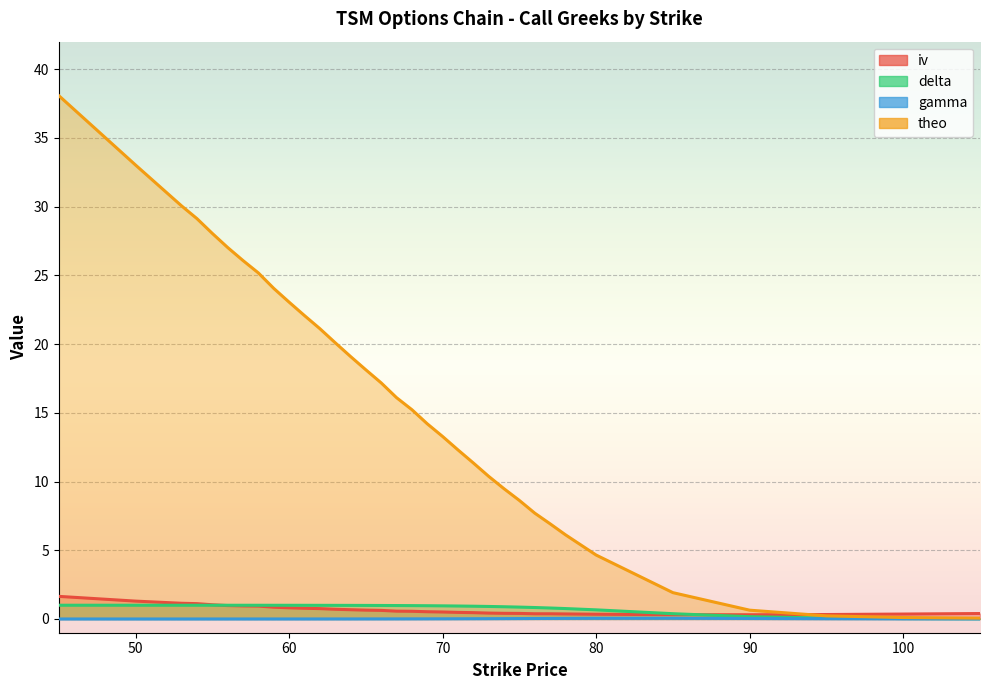

The theo series shows 0.6 at 90. True or false?

True